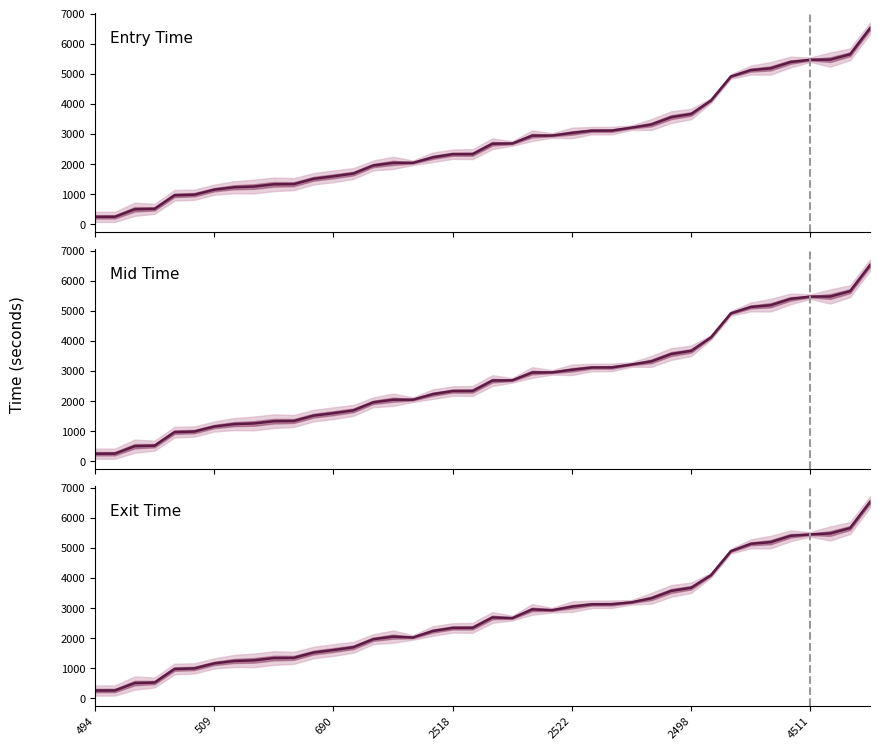

Which category has the lowest value in the Entry Time series?

494